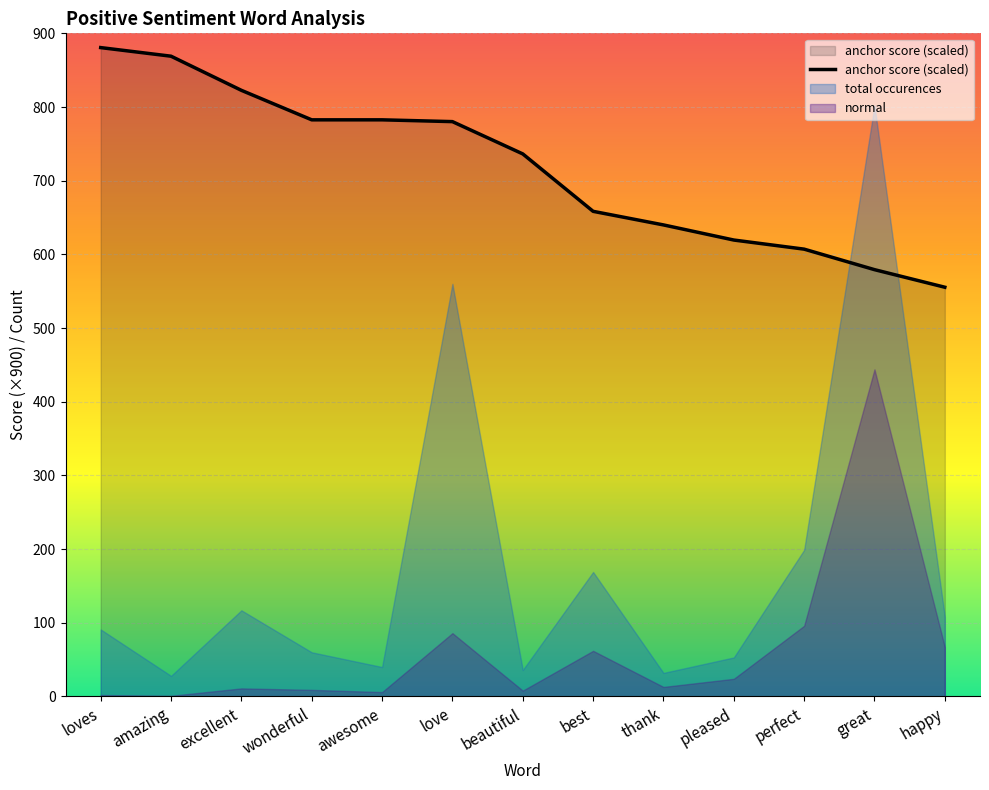

Which has a higher value, awesome or great?

awesome